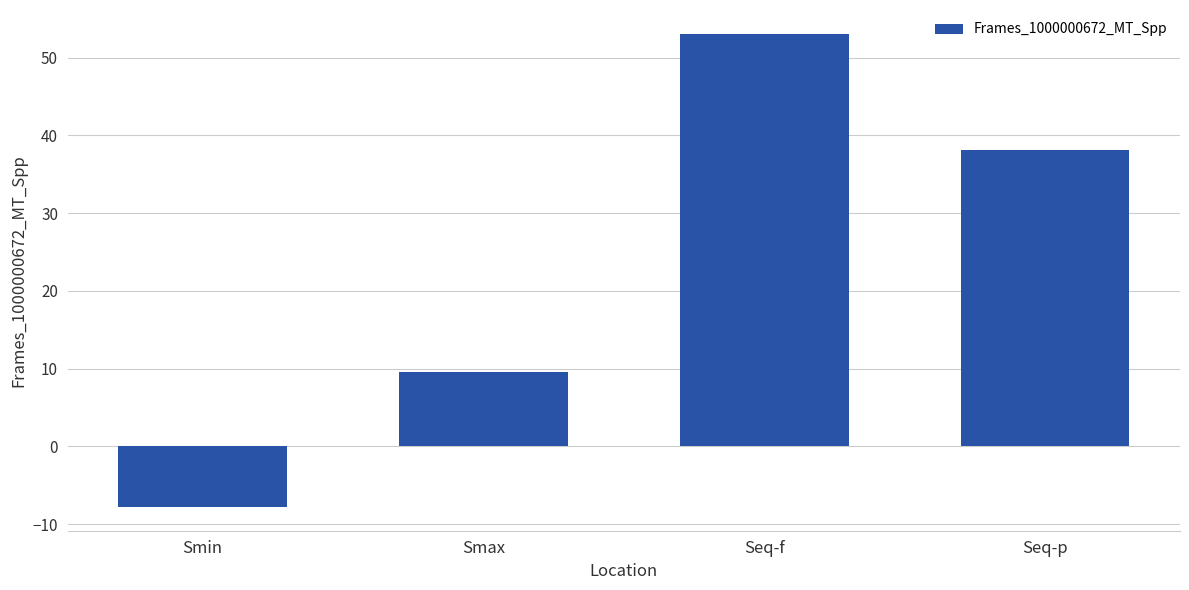

At which category does the chart reach its minimum across all series?

Smin